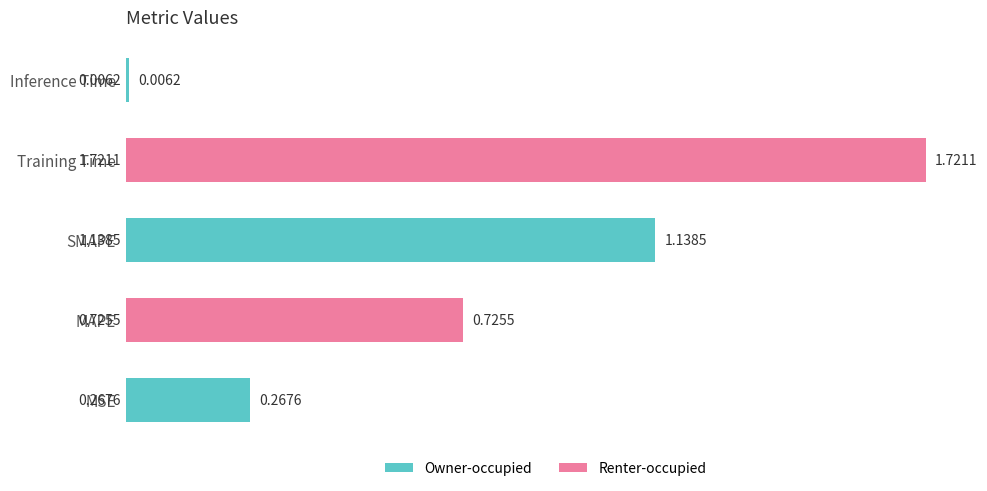

Rank the categories by value from lowest to highest.

Inference Time, MSE, MAPE, SMAPE, Training Time